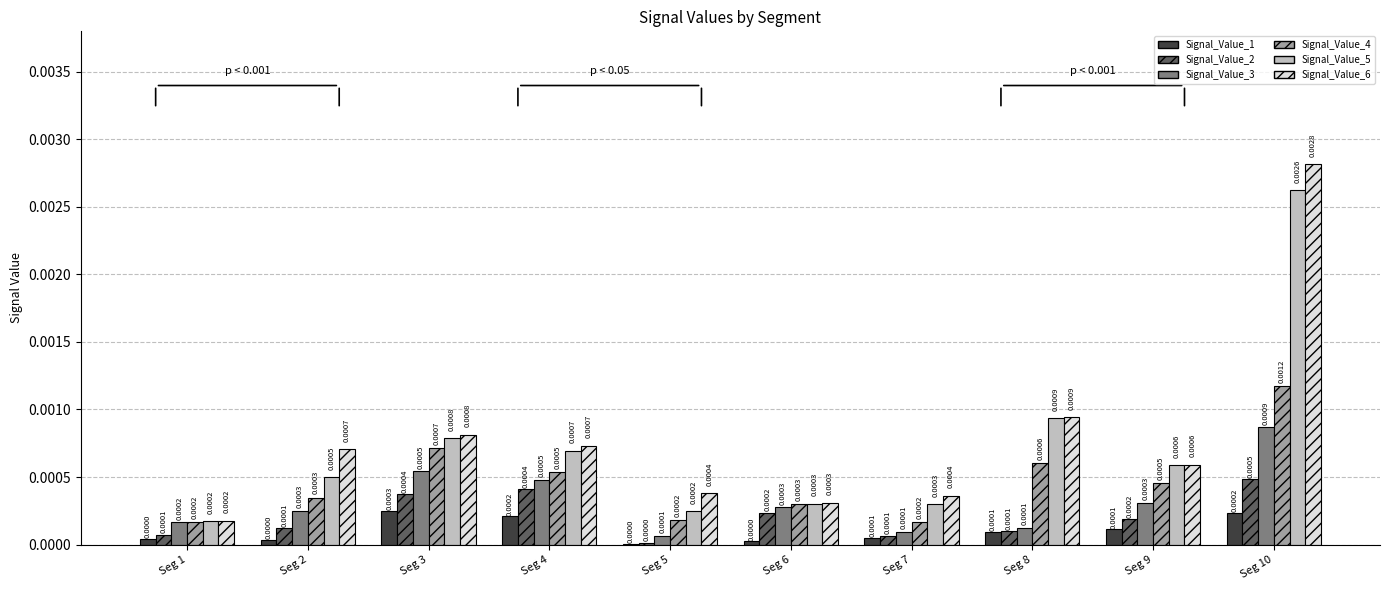

Which series has the largest range (max minus min)?

Signal_Value_6